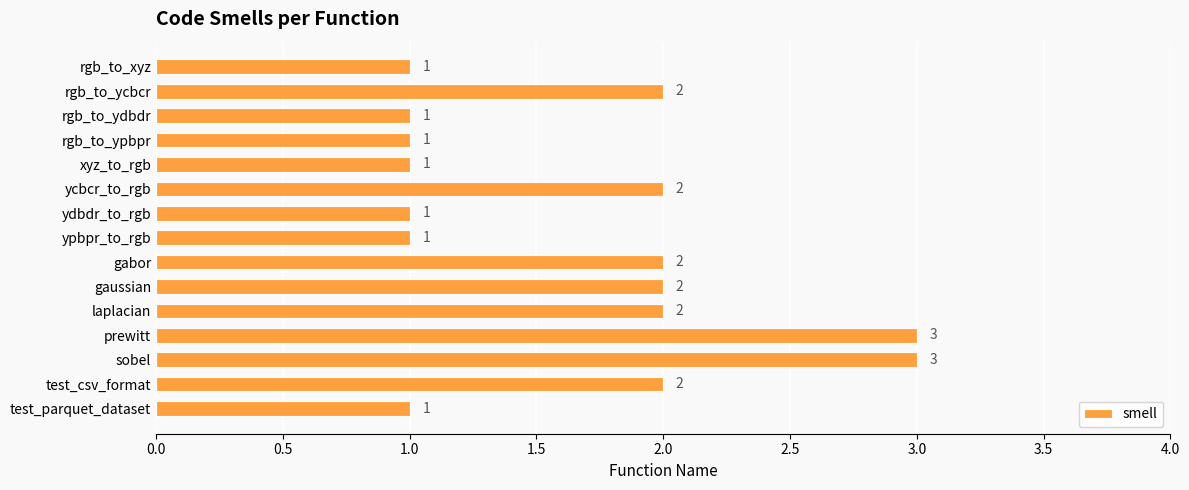

What is the greatest value displayed?

3